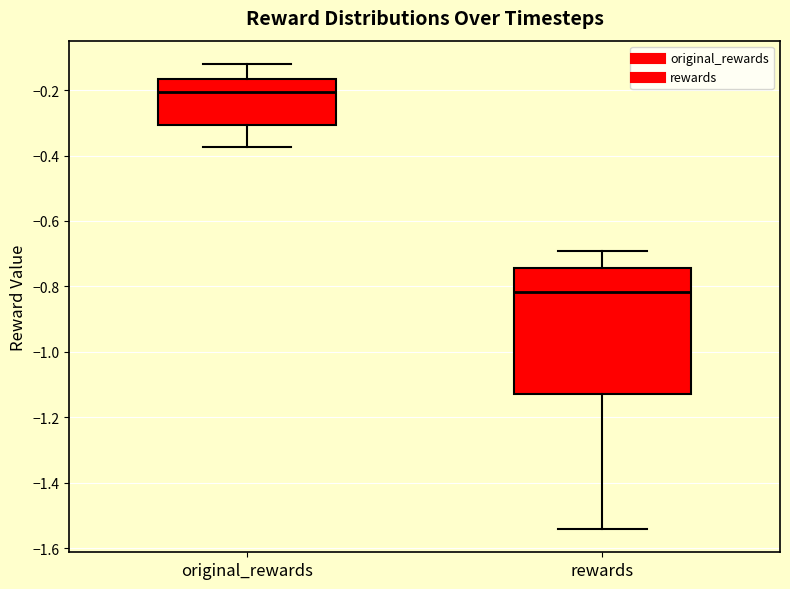

Reading left to right, read every box against the y-axis: the position of its median line, the range the box covers, and the ends of its whiskers. The values are not printed on the chart, so give them approximately, as read against the axis.

original_rewards: median -0.20, box -0.30 to -0.16, whiskers -0.38 to -0.12
rewards: median -0.82, box -1.12 to -0.74, whiskers -1.54 to -0.70